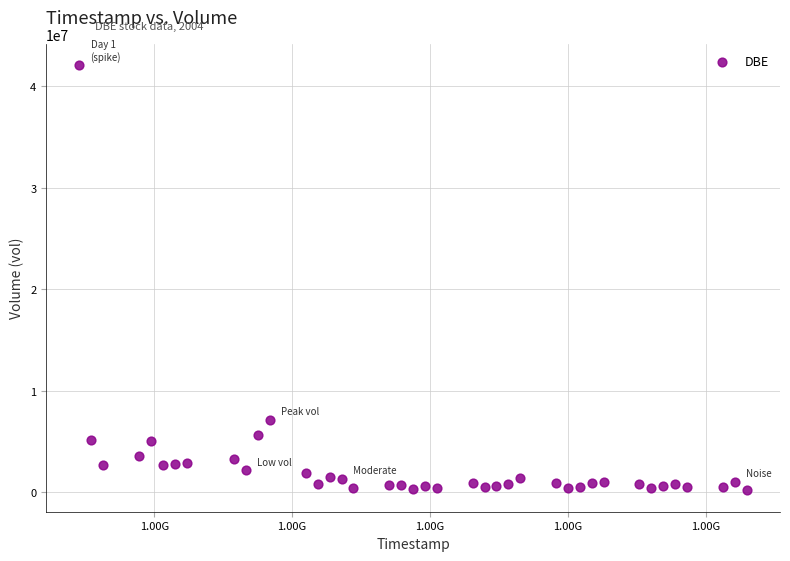

What Y value in the scatter plot is closest to 21121602?

7108214